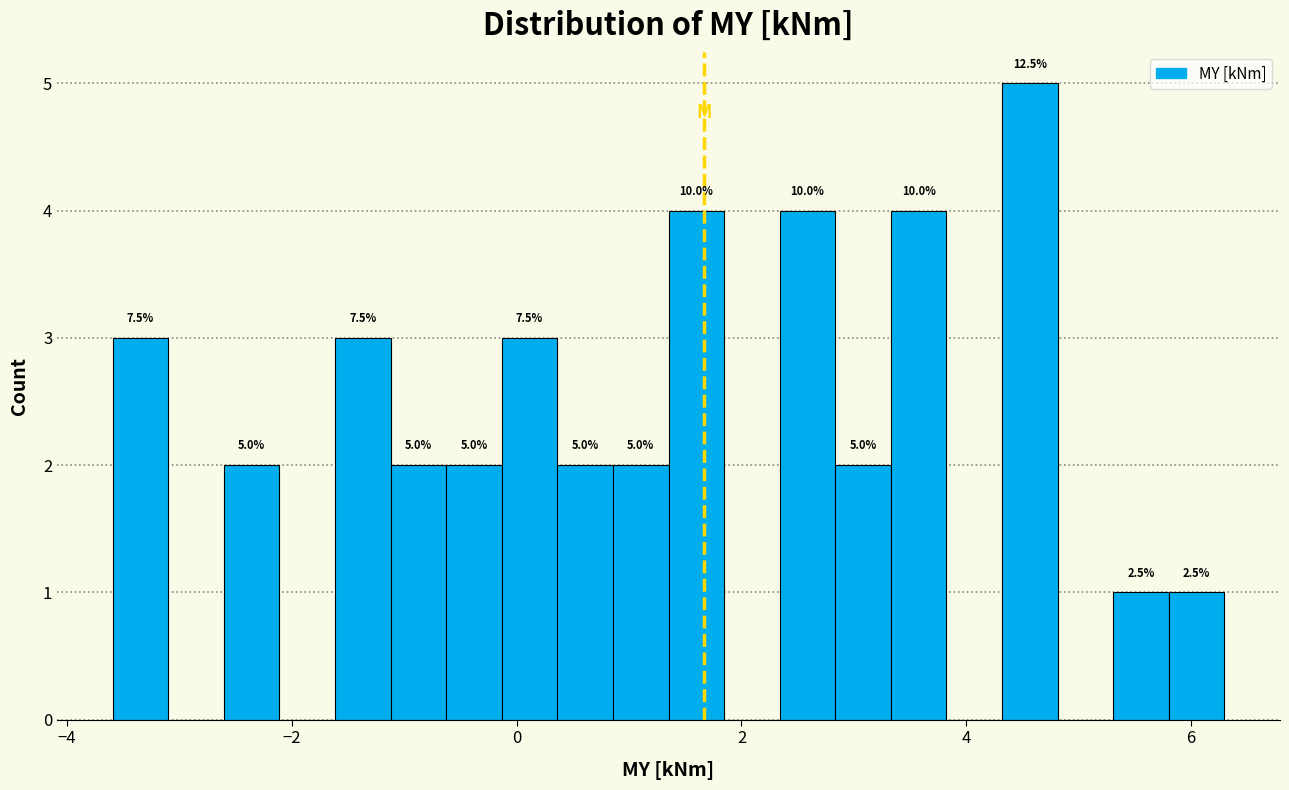

Around what value on the x-axis is the tallest bar? Give the approximate position of its centre, as read against the axis.

4.6